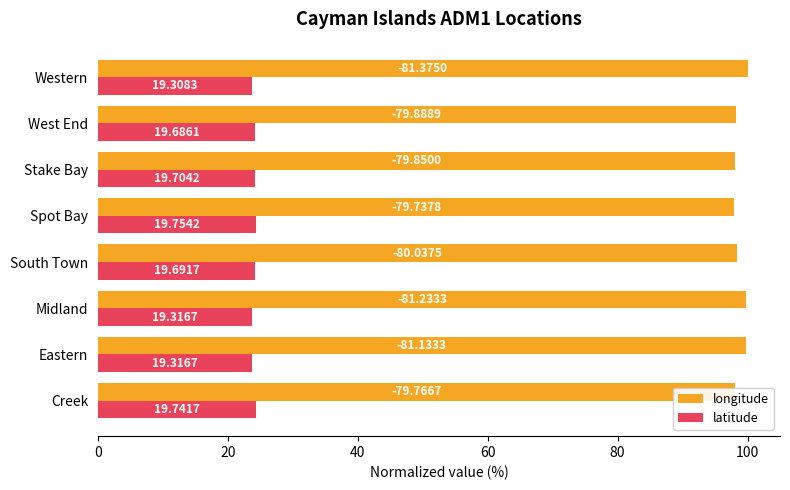

Reading left to right, list all the values displayed in this chart.

longitude: 98.0	99.7	99.8	98.4	98.0	98.1	98.2	100.0
latitude: 24.3	23.7	23.7	24.2	24.3	24.2	24.2	23.7